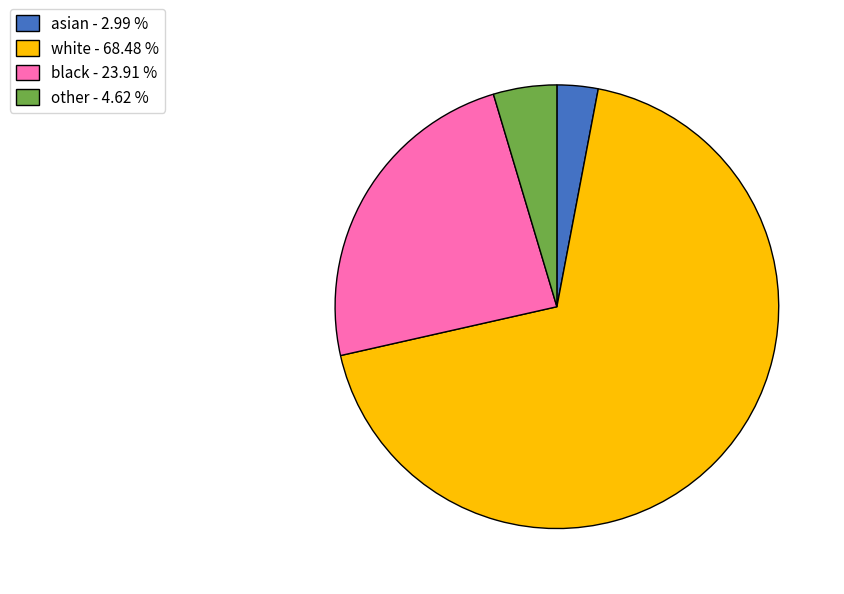

Combined, do black and other account for over 50%?

No